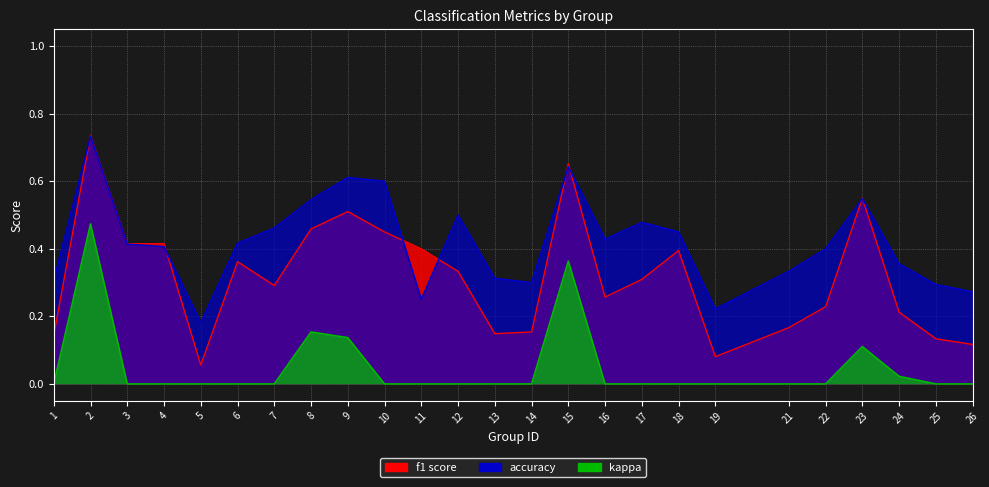

At which category does the chart reach its minimum across all series?

5